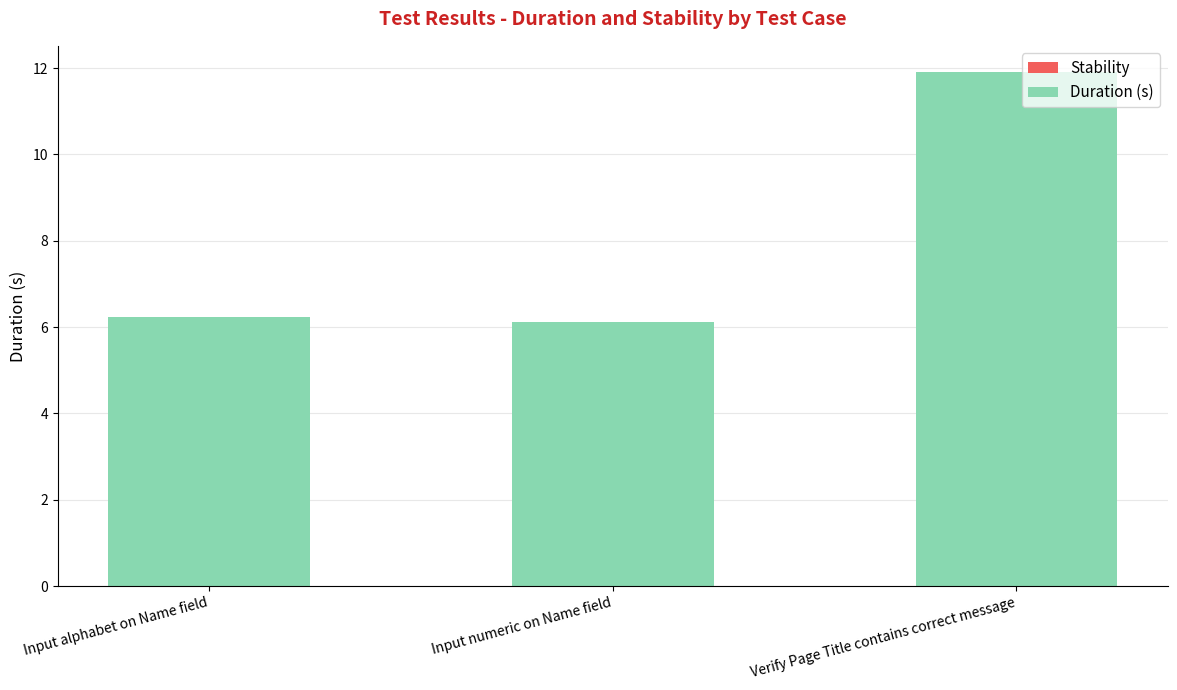

Reading right to left, what are all the values shown in this chart?

11.9	6.1	6.2